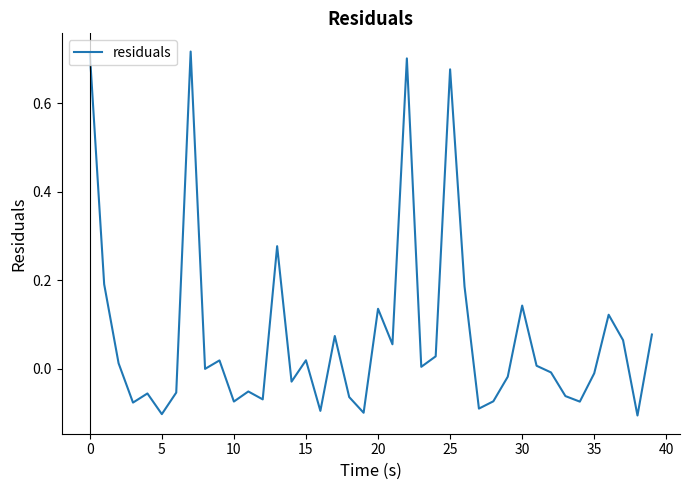

What is the difference between the maximum and minimum values?

0.8